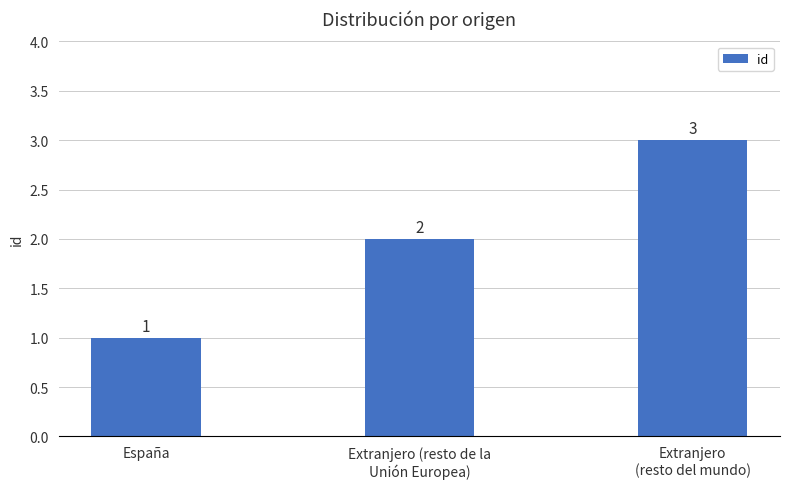

What is the value of the 2nd bar from the left?

2